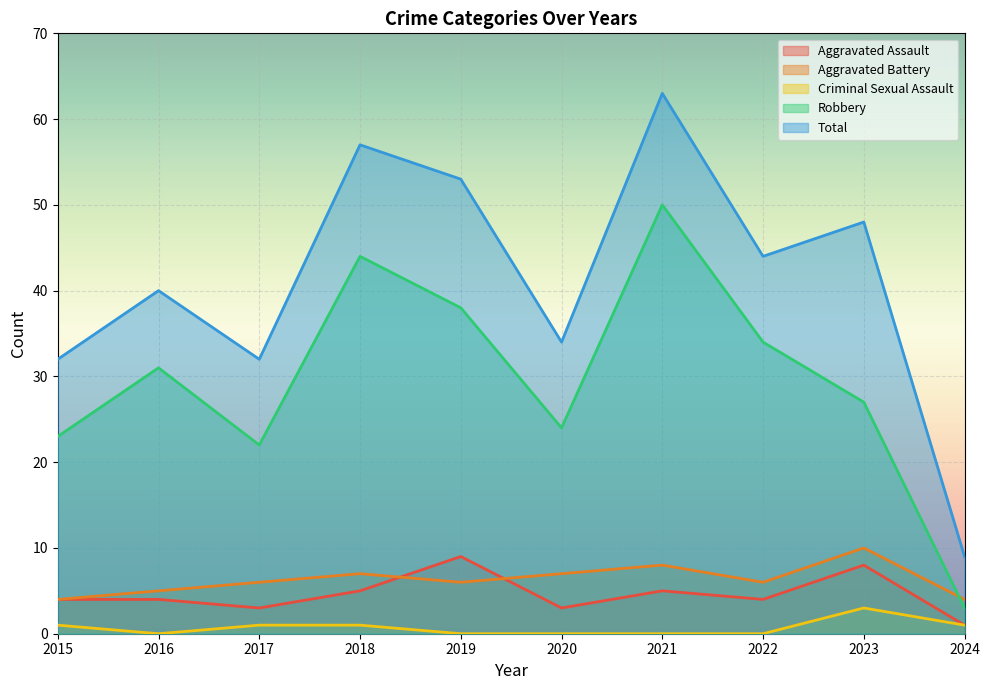

Which series has the largest range (max minus min)?

Total